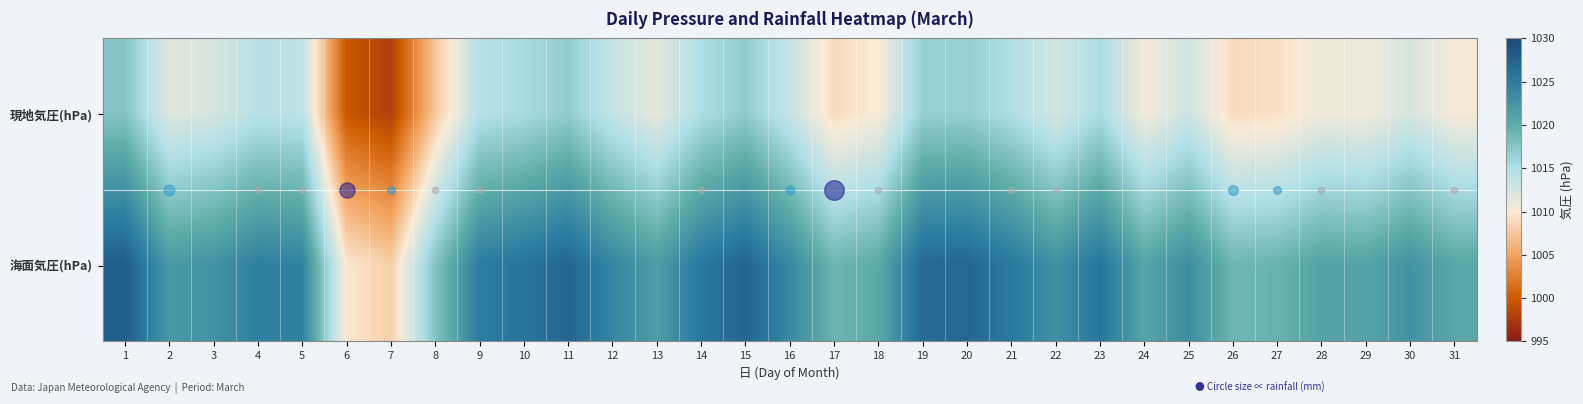

Reading left to right, extract all data points from this chart.

現地気圧(hPa): 1=1017.6	2=1011.8	3=1012.5	4=1014.4	5=1014.1	6=999.7	7=997.9	8=1007.5	9=1014.6	10=1015.4	11=1016.8	12=1013.6	13=1011.4	14=1015.1	15=1016.9	16=1013.5	17=1008.9	18=1010.1	19=1016.5	20=1016.6	21=1015.0	22=1012.5	23=1015.3	24=1010.5	25=1012.9	26=1008.9	27=1009.2	28=1010.8	29=1010.6	30=1012.4	31=1010.3
海面気圧(hPa): 1=1027.9	2=1022.0	3=1022.7	4=1024.6	5=1024.4	6=1009.8	7=1008.1	8=1017.7	9=1024.9	10=1025.8	11=1027.1	12=1023.9	13=1021.6	14=1025.4	15=1027.2	16=1023.7	17=1019.1	18=1020.3	19=1026.8	20=1027.0	21=1025.3	22=1022.8	23=1025.6	24=1020.8	25=1023.2	26=1019.1	27=1019.4	28=1021.0	29=1020.9	30=1022.7	31=1020.5